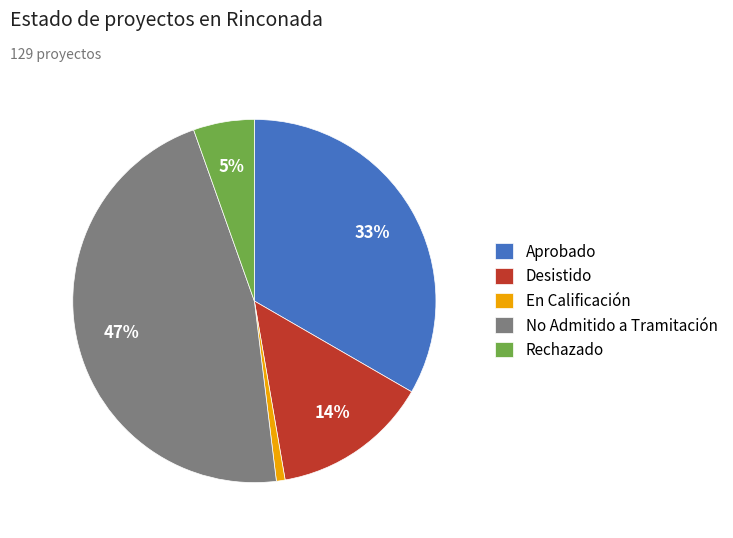

Combined, do En Calificación and Rechazado account for over 50%?

No